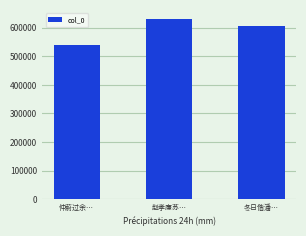

Does the chart contain any negative values?

No